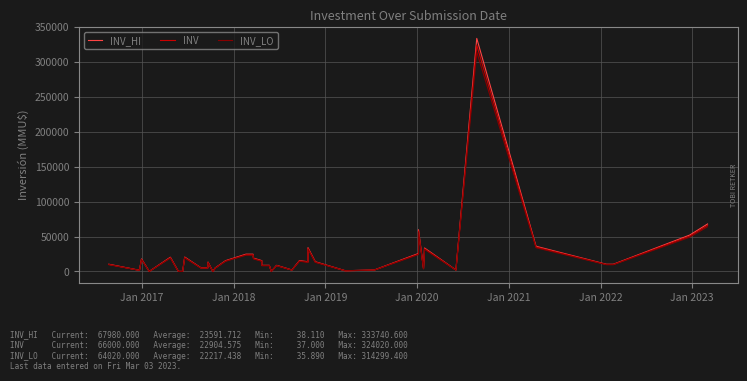

Reading left to right, list all the values displayed in this chart.

INV_HI: 10300.0	1648.0	17941.6	38.1	20330.1	51.5	38.1	20600.0	5150.0	5150.0	13390.0	43.3	5150.0	15450.0	24720.0	24720.0	19055.0	15450.0	8755.0	8755.0	41.2	8755.0	2060.0	15450.0	13905.0	33990.0	13905.0	1030.0	2060.0	25750.0	59740.0	4120.0	33578.0	2060.0	333740.6	36050.0	10300.0	10300.0	52118.0	67980.0
INV: 10000.0	1600.0	17419.0	37.0	19738.0	50.0	37.0	20000.0	5000.0	5000.0	13000.0	42.0	5000.0	15000.0	24000.0	24000.0	18500.0	15000.0	8500.0	8500.0	40.0	8500.0	2000.0	15000.0	13500.0	33000.0	13500.0	1000.0	2000.0	25000.0	58000.0	4000.0	32600.0	2000.0	324020.0	35000.0	10000.0	10000.0	50600.0	66000.0
INV_LO: 9700.0	1552.0	16896.4	35.9	19145.9	48.5	35.9	19400.0	4850.0	4850.0	12610.0	40.7	4850.0	14550.0	23280.0	23280.0	17945.0	14550.0	8245.0	8245.0	38.8	8245.0	1940.0	14550.0	13095.0	32010.0	13095.0	970.0	1940.0	24250.0	56260.0	3880.0	31622.0	1940.0	314299.4	33950.0	9700.0	9700.0	49082.0	64020.0